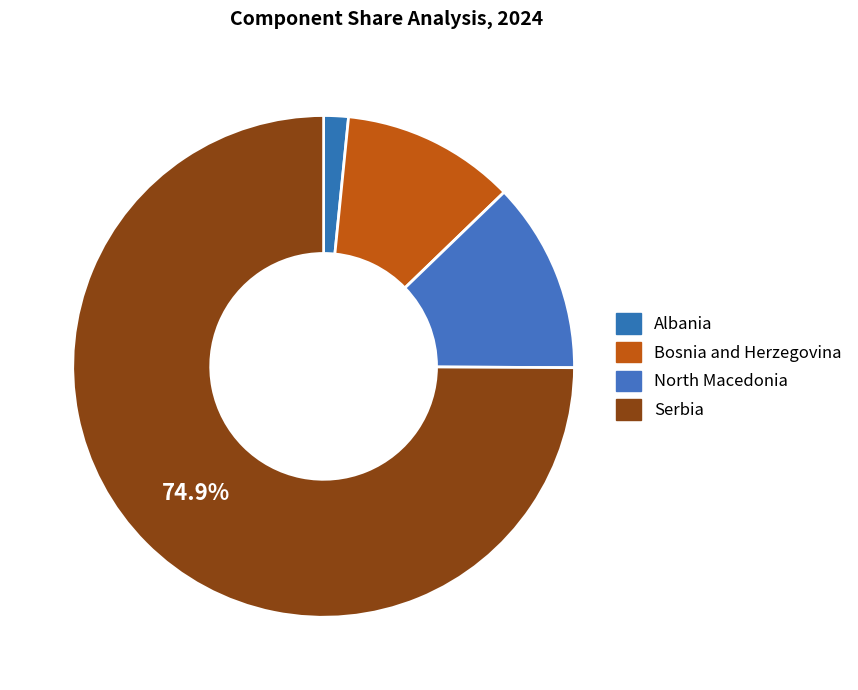

What percentage do North Macedonia and Bosnia and Herzegovina together represent?

23.5%